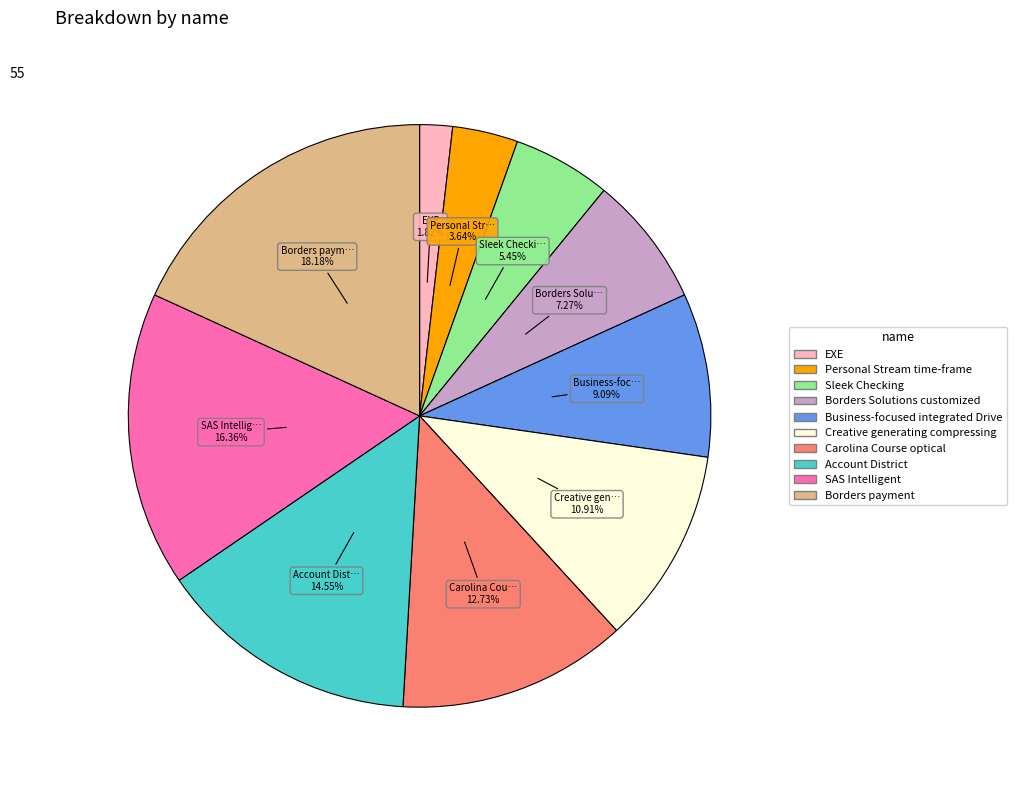

Between Borders Solutions customized and Account District, which is larger?

Account District